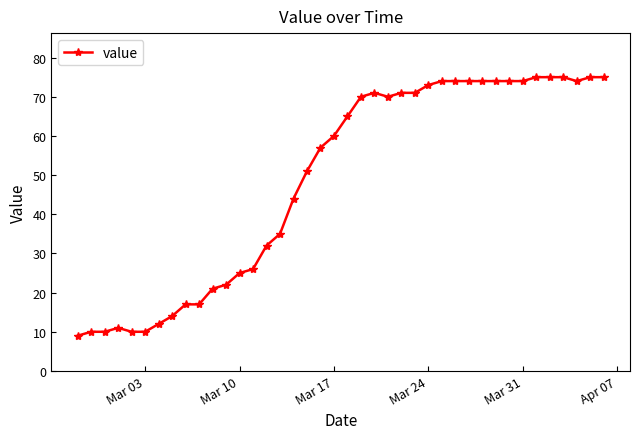

How many data points are less than 65?

20